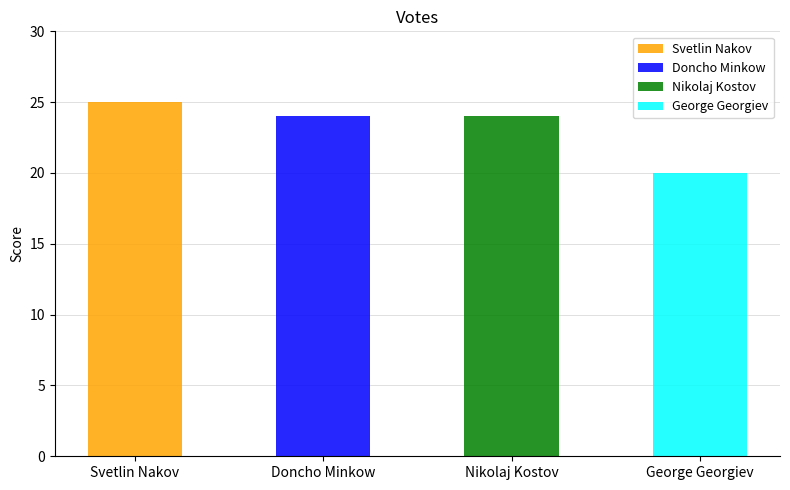

What is the smallest value displayed?

20